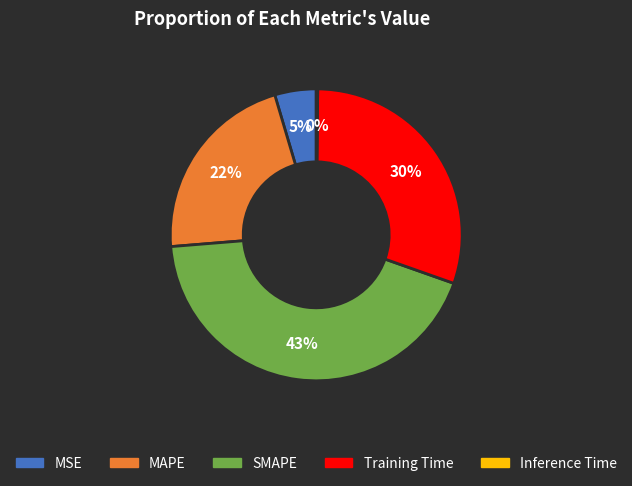

Approximately how many times larger is the value at Training Time compared to MAPE?

1.4